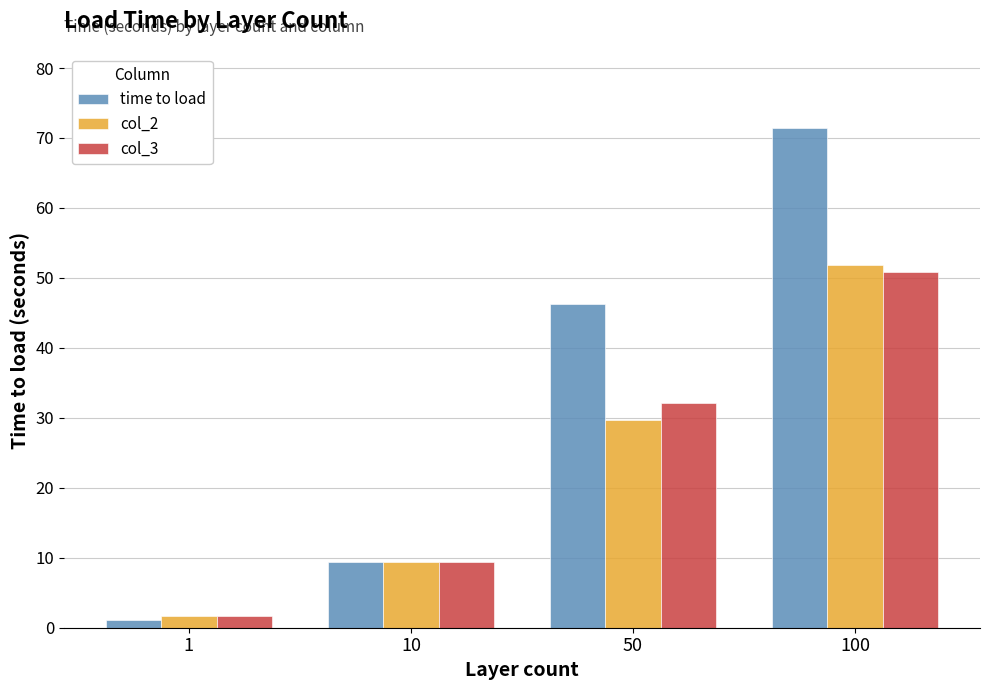

Which label corresponds to the largest value in the chart?

100